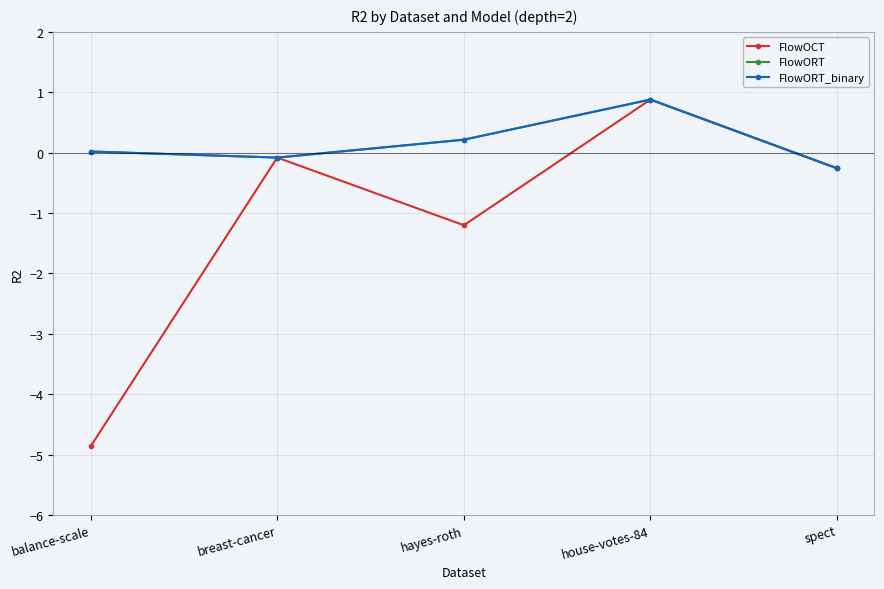

What is the label of the 3rd point from the right?

hayes-roth